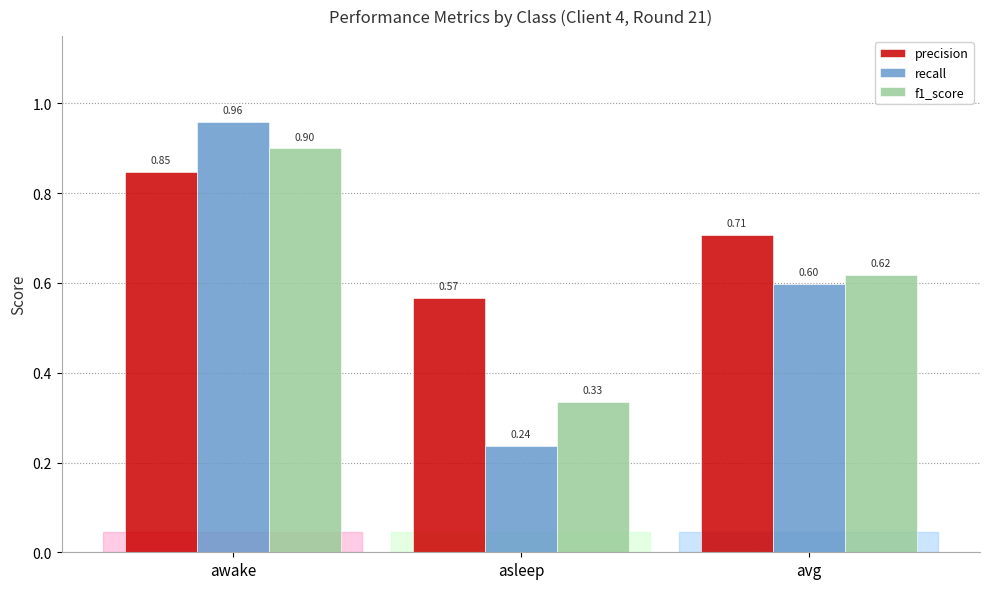

Rank the series at avg from lowest to highest value.

recall, f1_score, precision